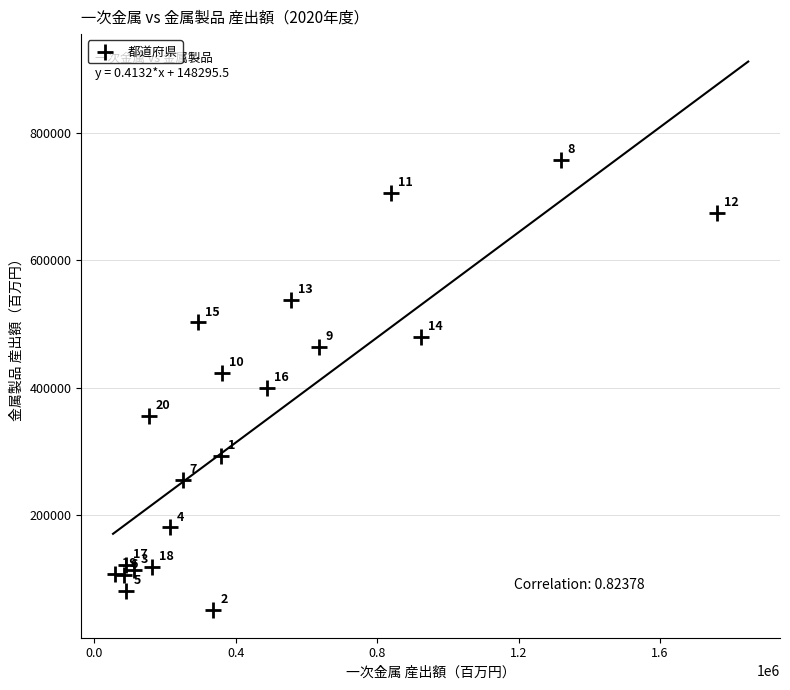

What is the range of X values (max minus min)?

1702808